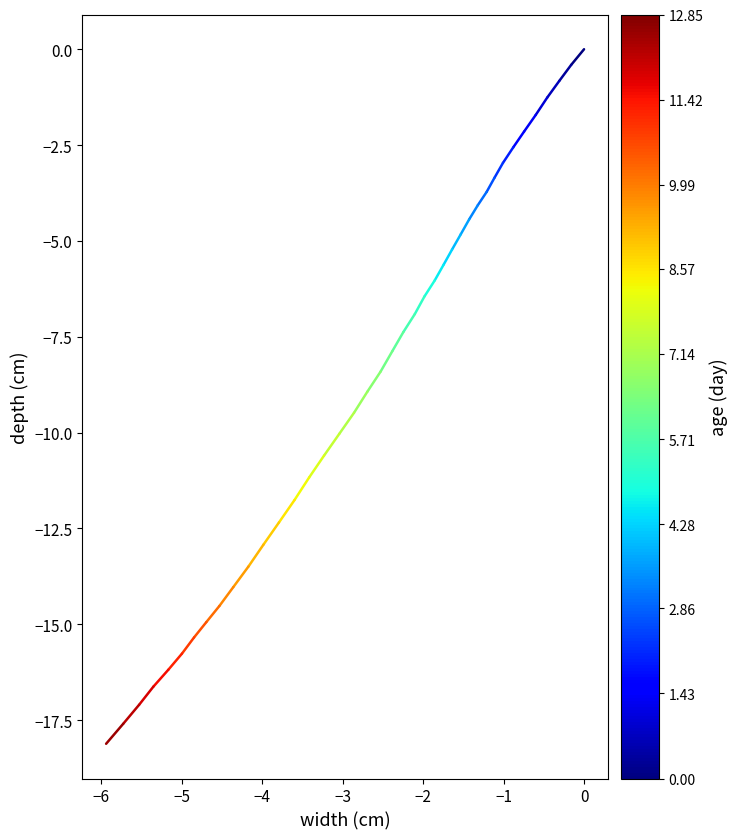

Between −7 and −6, which is larger?

−7